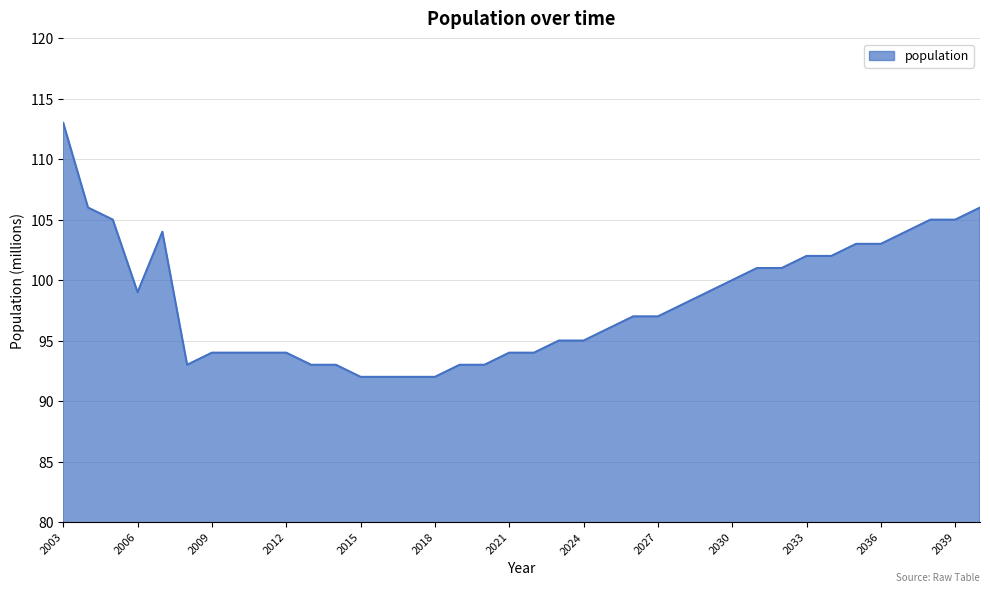

What is the greatest value displayed?

113